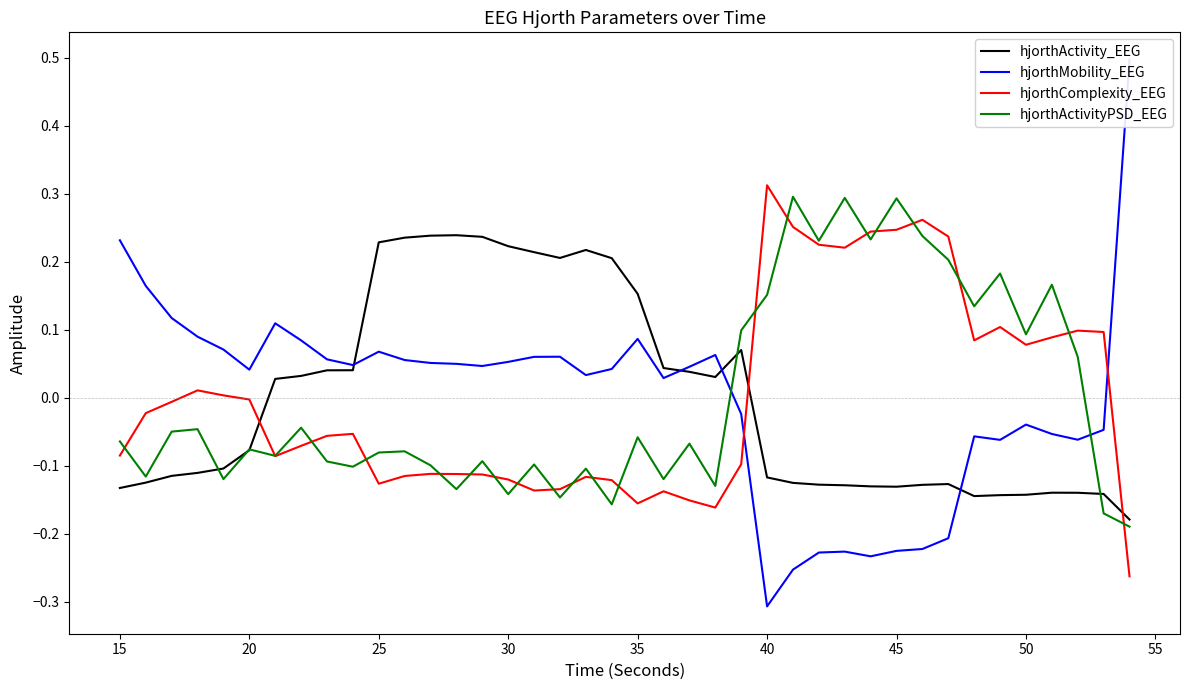

List the series in order of their peak value, highest first.

hjorthMobility_EEG, hjorthComplexity_EEG, hjorthActivityPSD_EEG, hjorthActivity_EEG